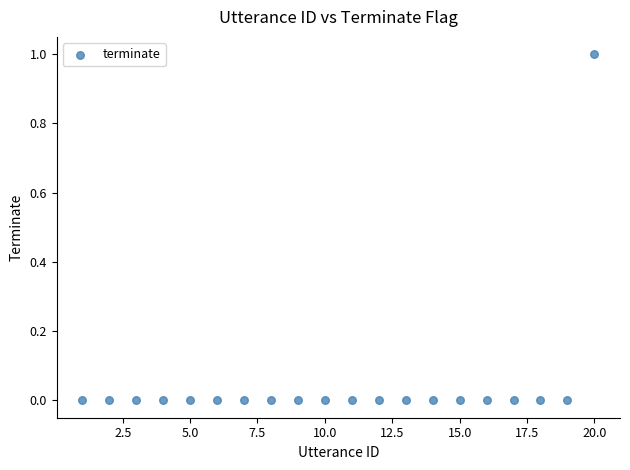

What is the range of X values (max minus min)?

19